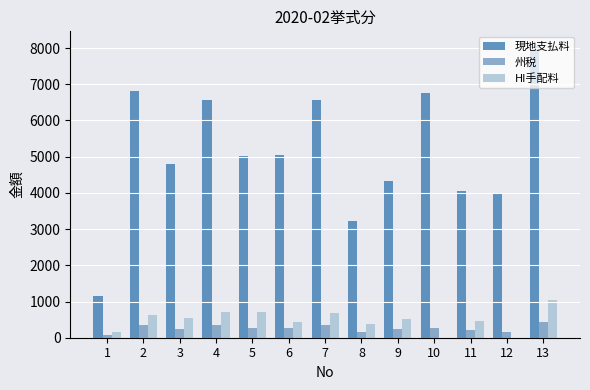

What is the greatest value displayed?

8058.8